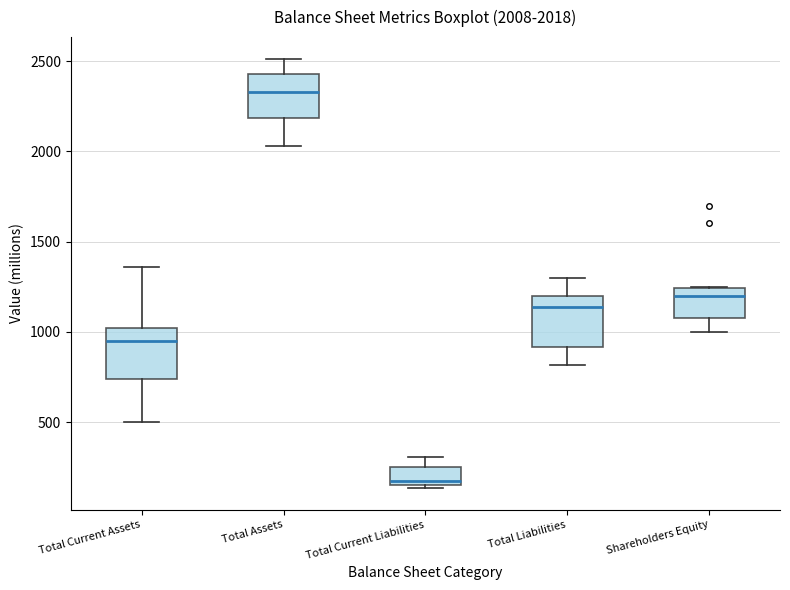

Which box has the lowest median line?

Total Current Liabilities